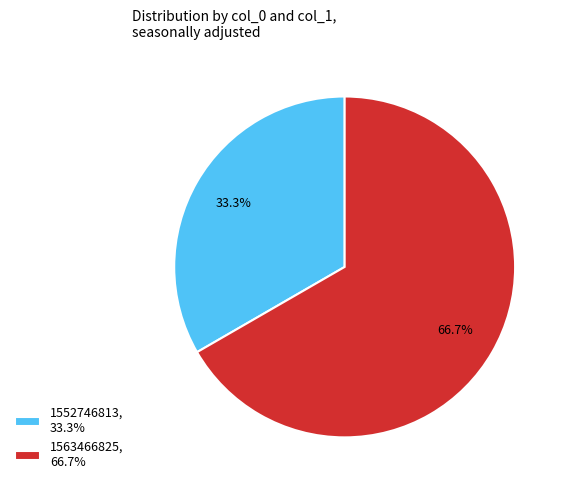

What is the majority slice?

1563466825, 66.7%